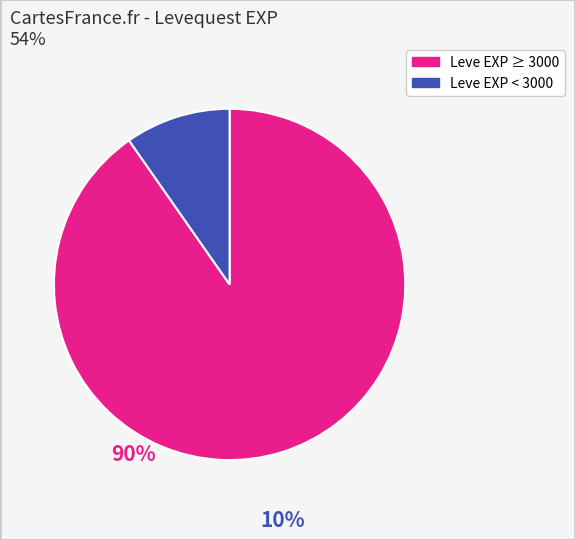

Is there any slice that represents more than half of the pie?

Yes